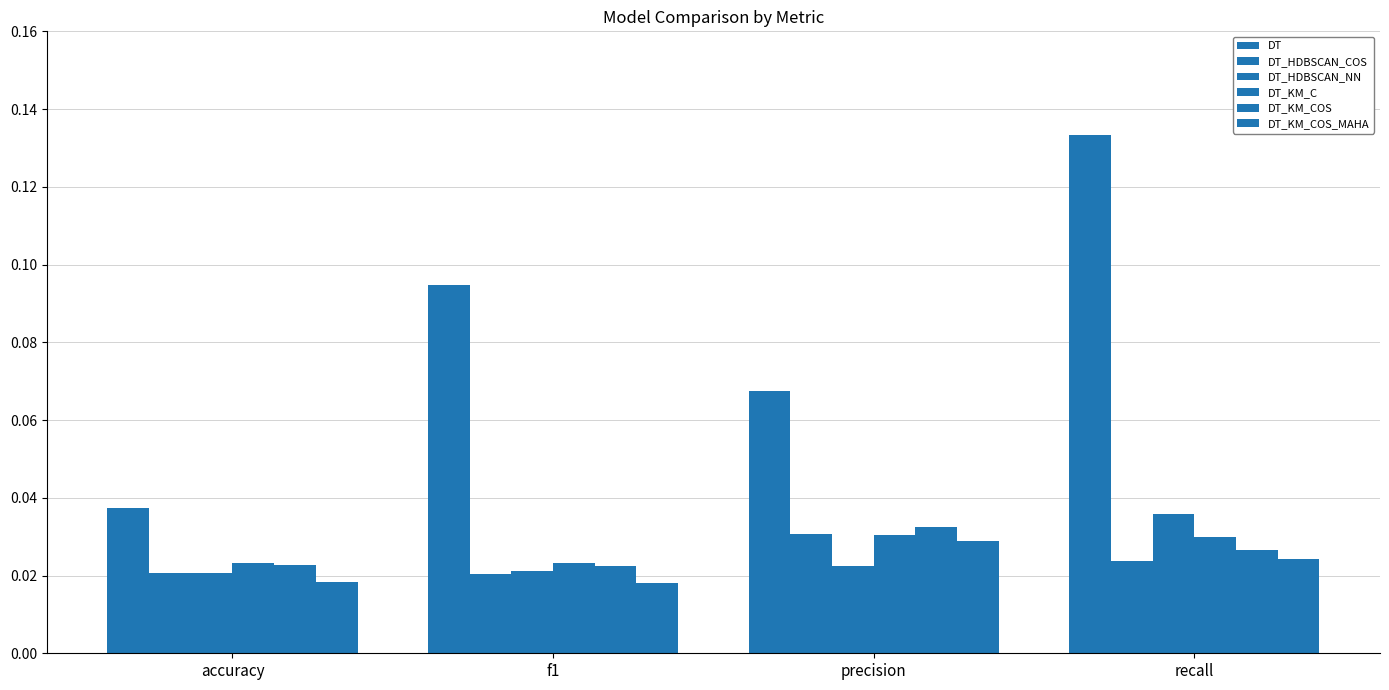

The value of DT_KM_C at f1 is 0.0. True or false?

True